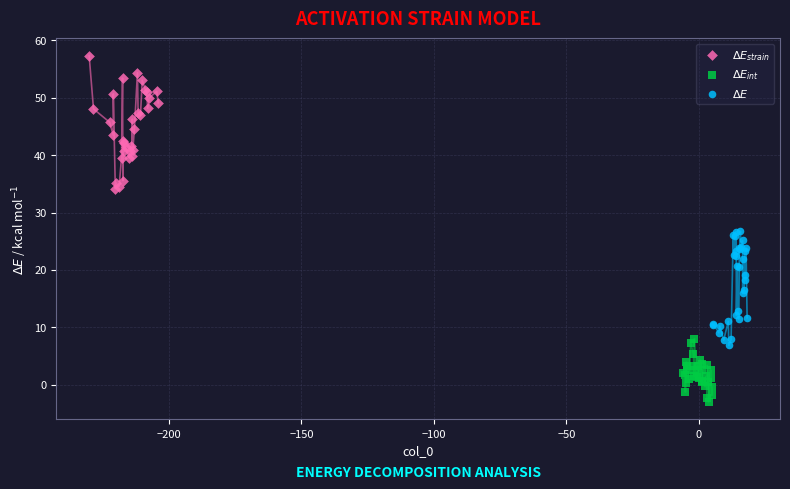

Which series has the largest Y range (max minus min)?

$\Delta E_{strain}$